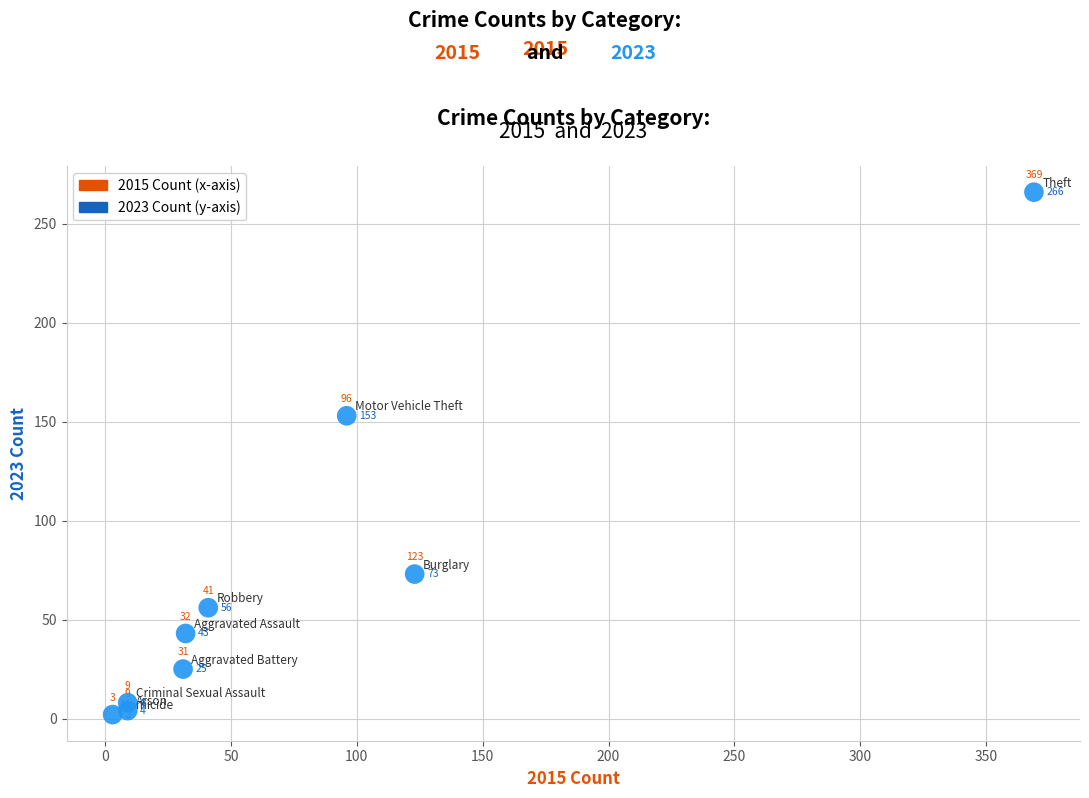

What is the range of Y values (max minus min)?

264